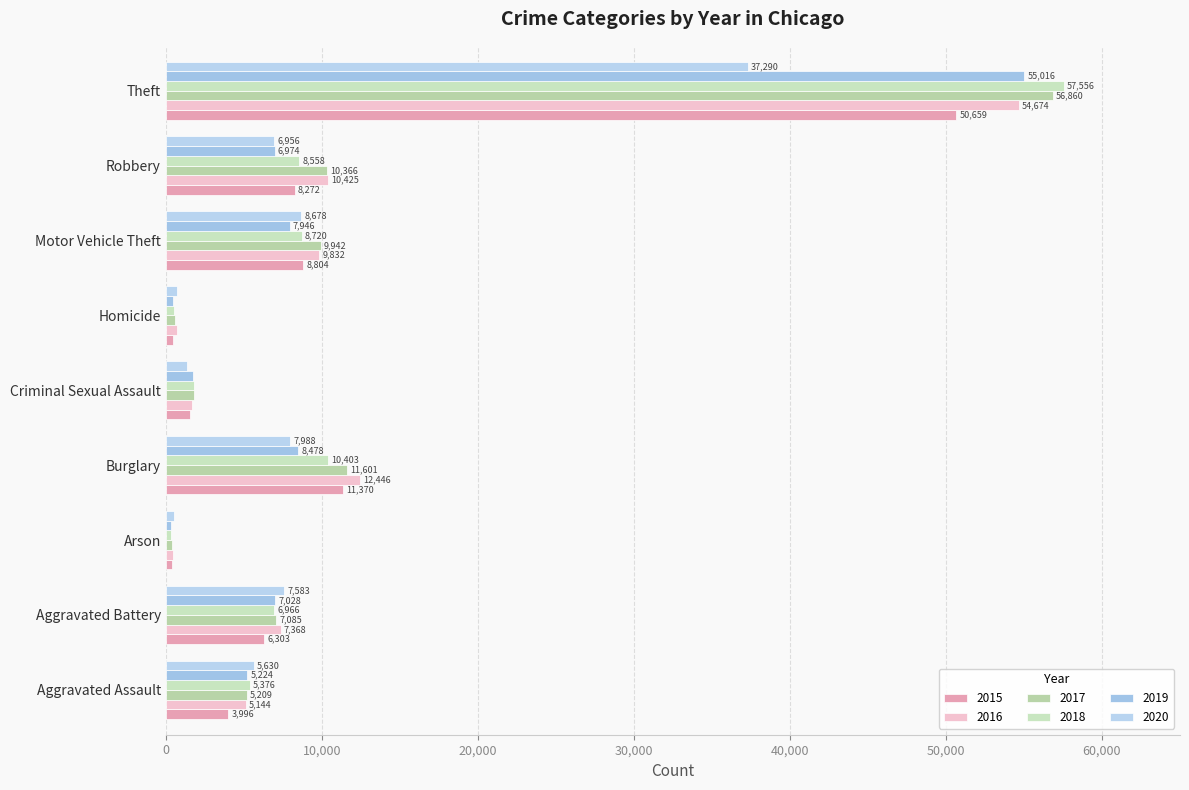

List the labels in order of 2016 value, largest first.

Theft, Burglary, Robbery, Motor Vehicle Theft, Aggravated Battery, Aggravated Assault, Criminal Sexual Assault, Homicide, Arson